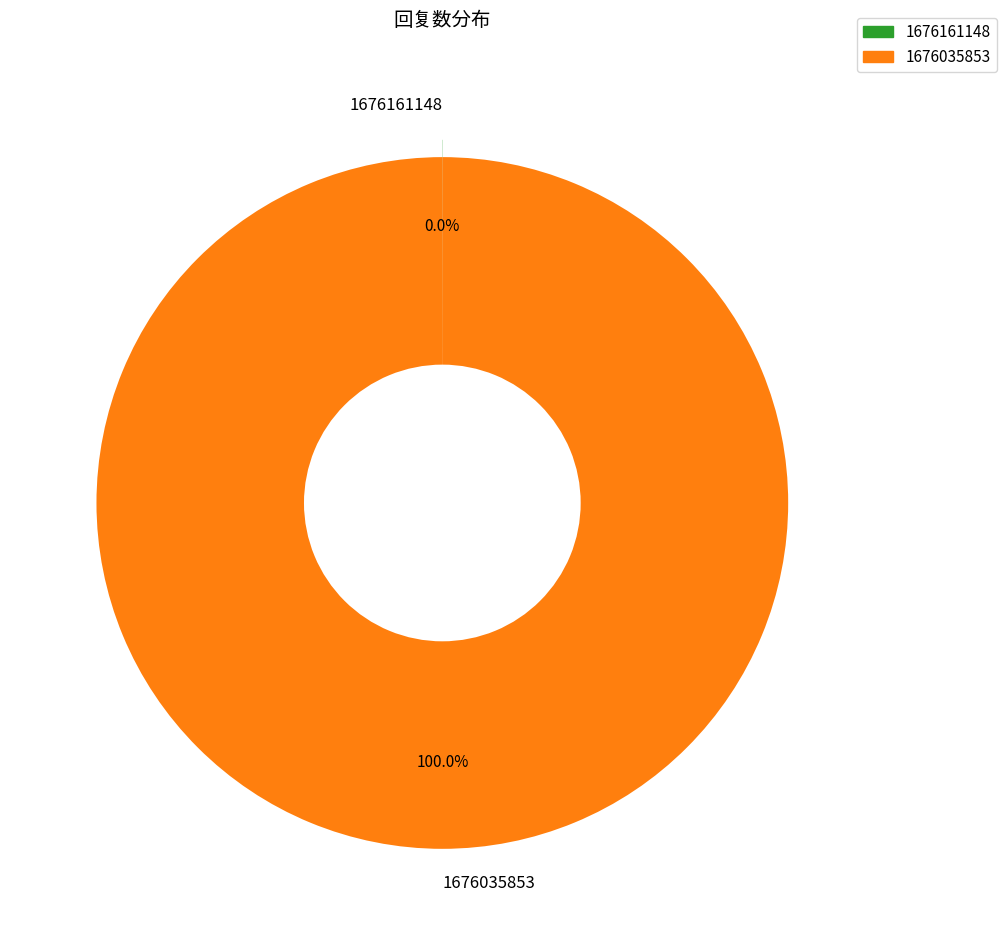

Which category accounts for the majority?

1676035853